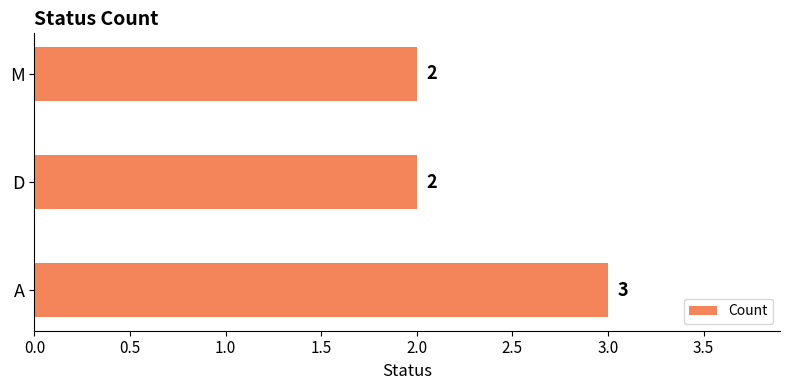

Is it true that the value at M is 2?

True